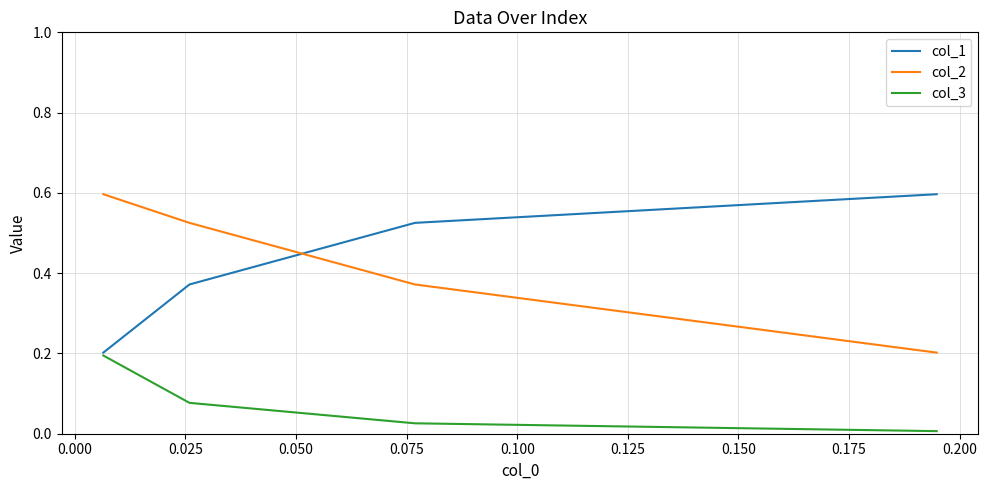

What is the spread (max minus min) of values at 0.050?

0.4